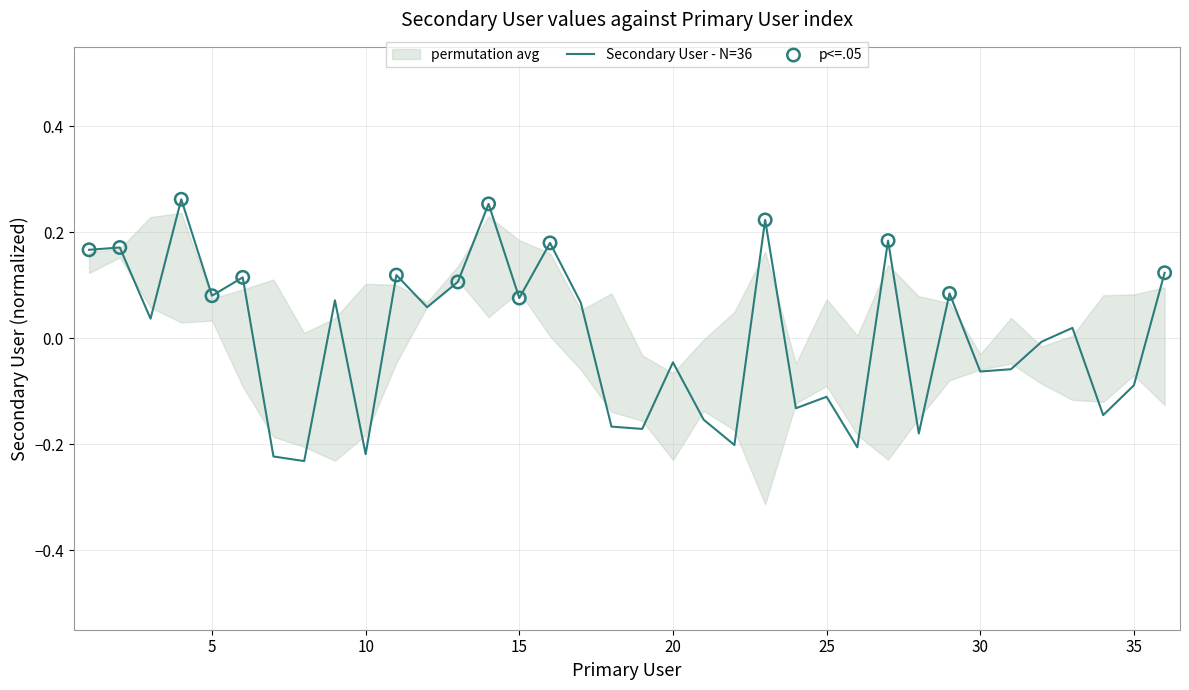

Between 11 and 36, which is larger?

36